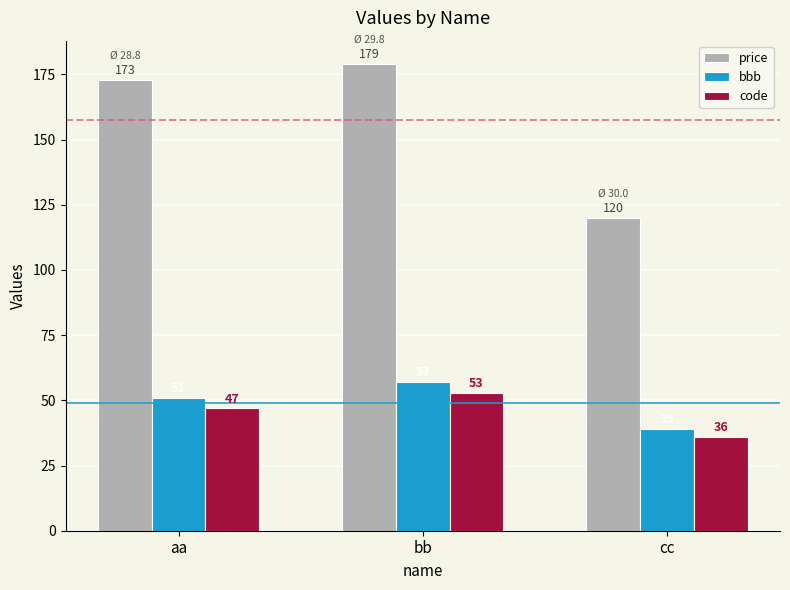

Reading left to right, transcribe all the data shown in this chart.

price: 173	179	120
bbb: 51	57	39
code: 47	53	36